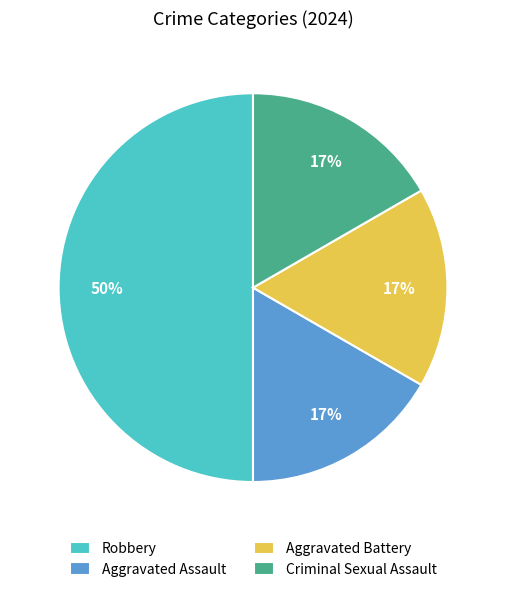

Does Aggravated Assault represent more than half of the total?

No